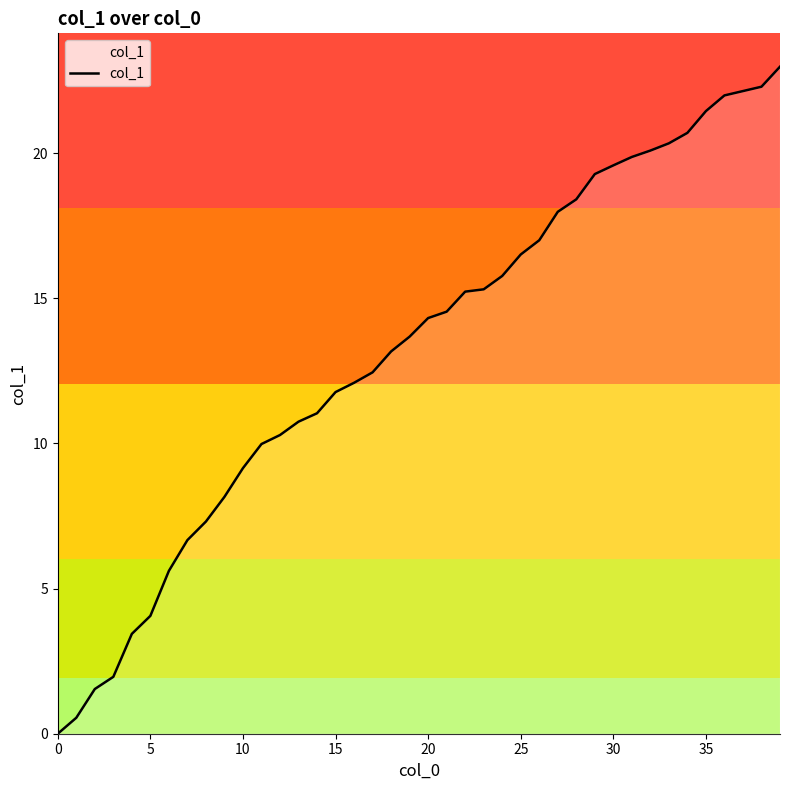

What is the difference between the maximum and minimum values?

23.0